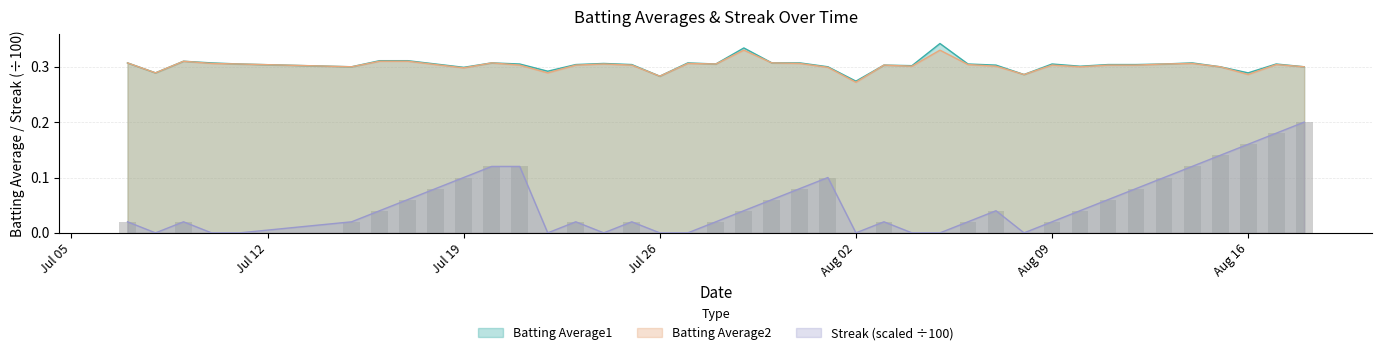

What is the difference between the second highest and second lowest values in the Streak series?

0.2